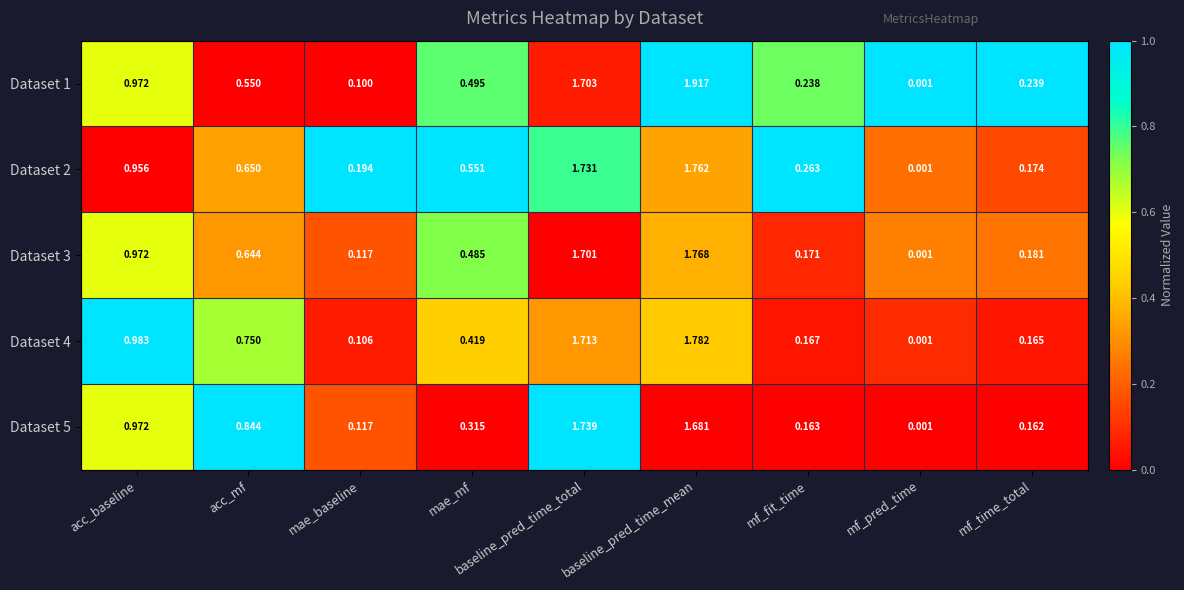

Rank the categories by Dataset 5 value from highest to lowest.

baseline_pred_time_total, baseline_pred_time_mean, acc_baseline, acc_mf, mae_mf, mf_fit_time, mf_time_total, mae_baseline, mf_pred_time